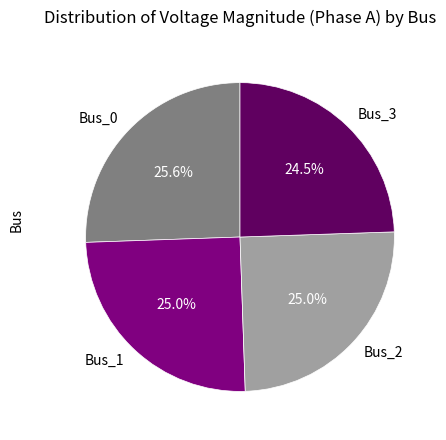

Do Bus_0 and Bus_1 together represent more than half of the pie?

Yes